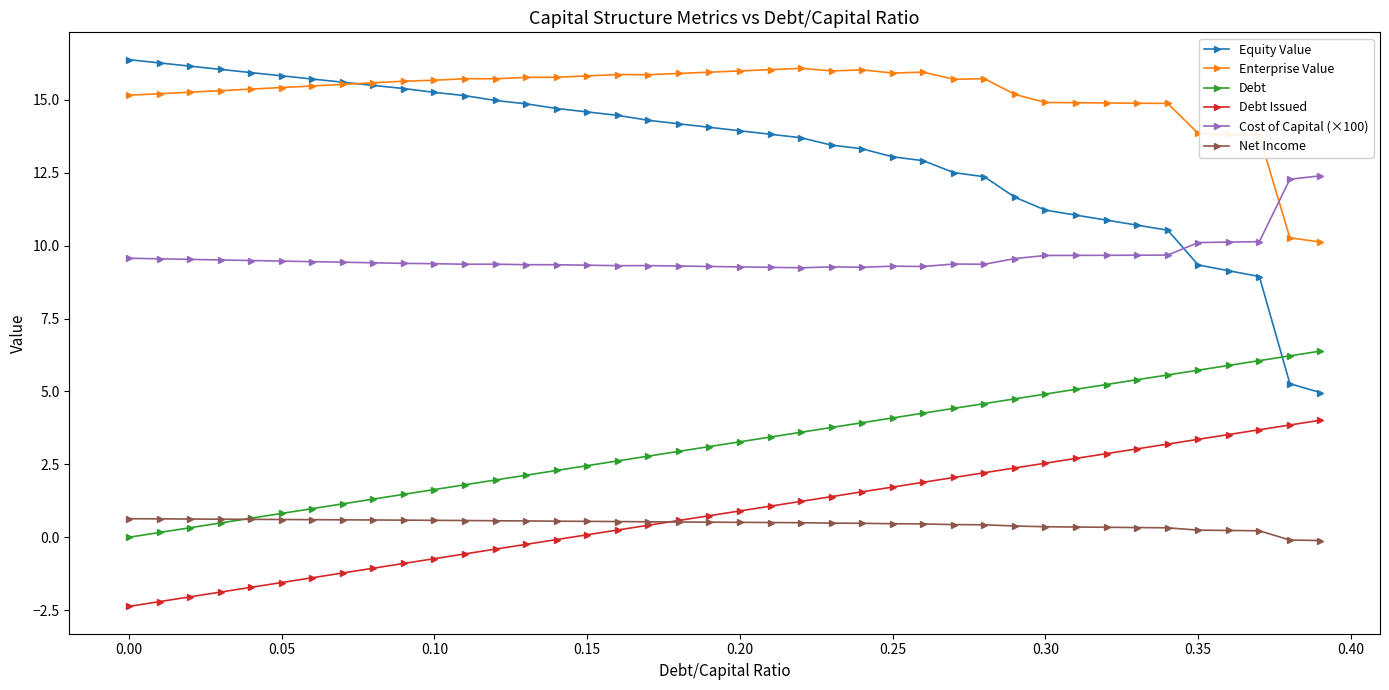

Does the chart have visible grid lines?

No